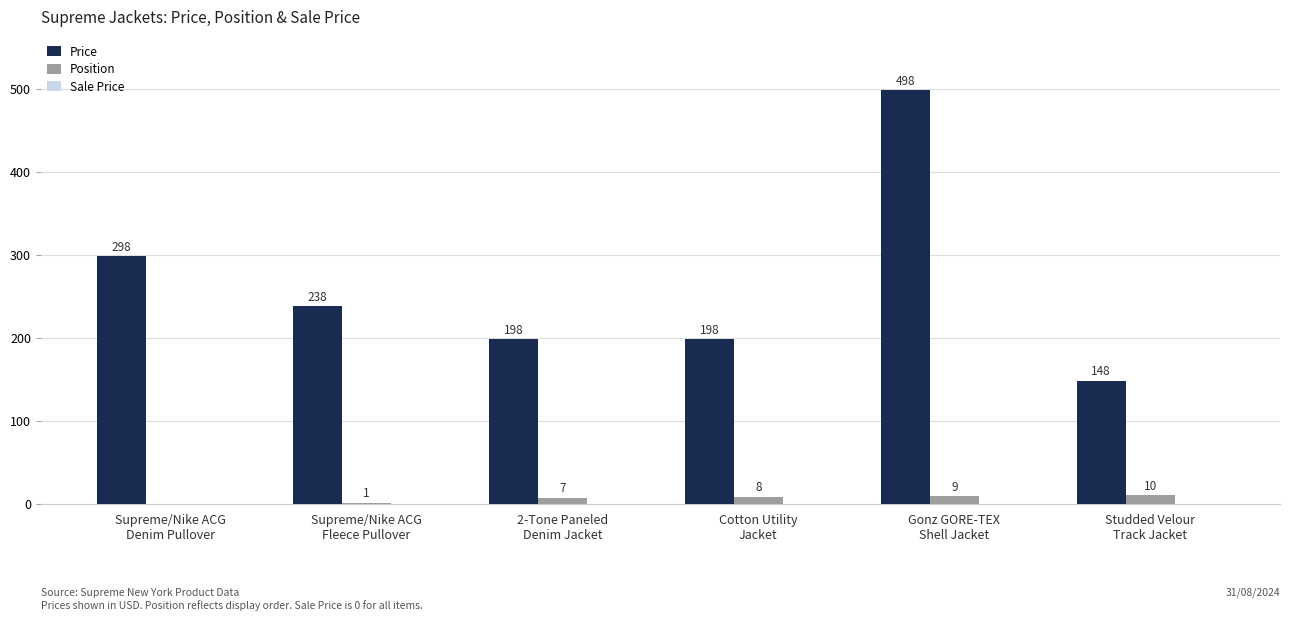

Which series has the largest total across all categories?

Price